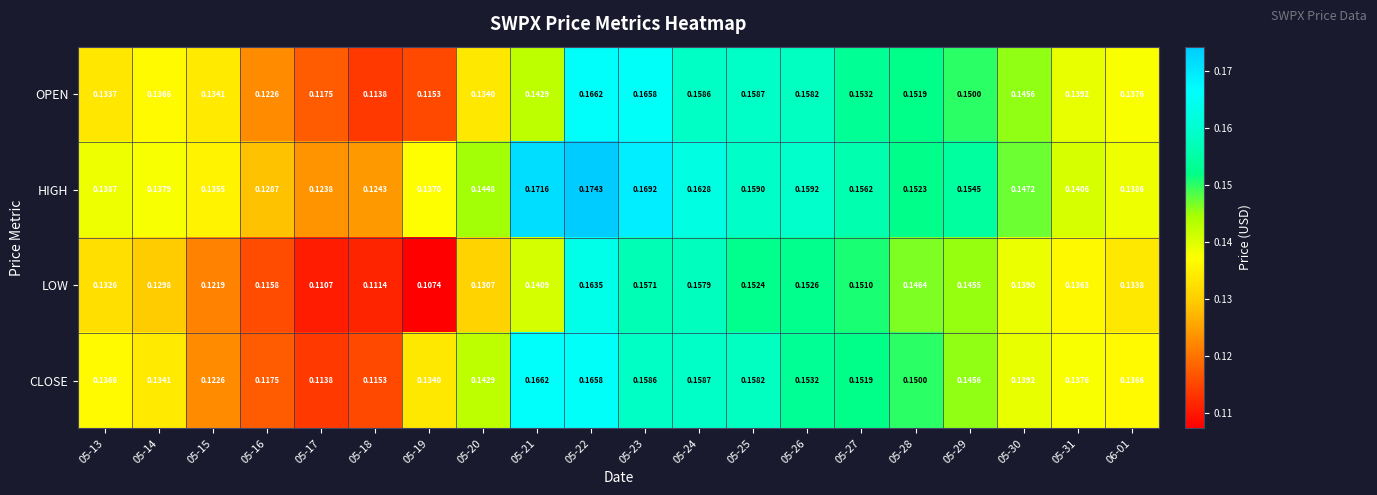

At 05-13, list the series in order from largest to smallest.

HIGH, CLOSE, OPEN, LOW